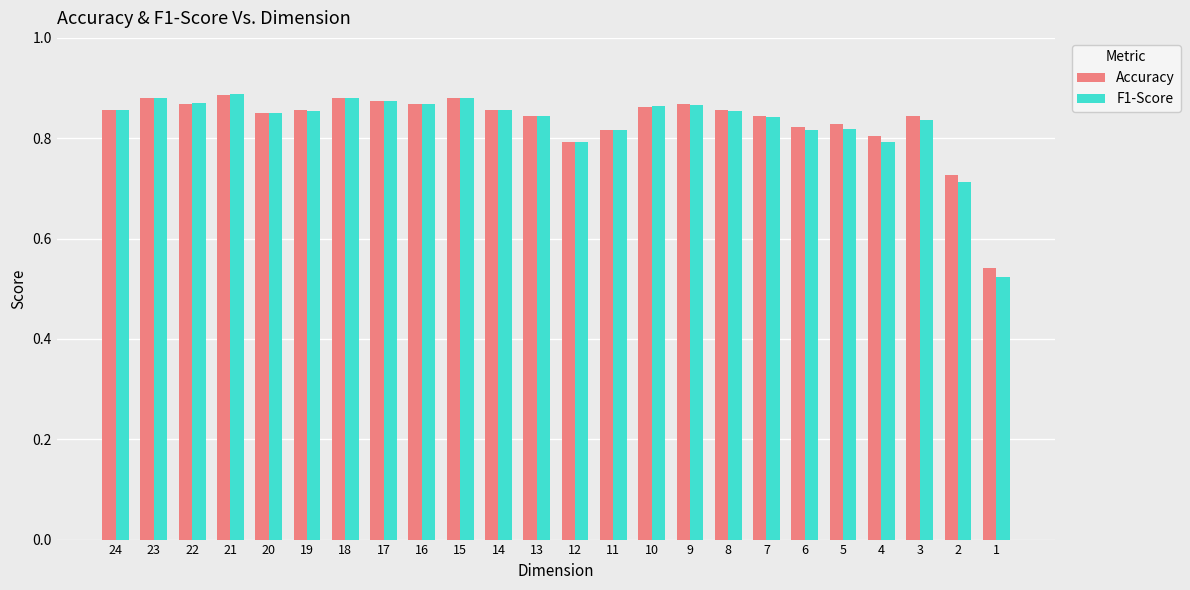

Is it true that F1-Score equals 0.8 at 13?

True